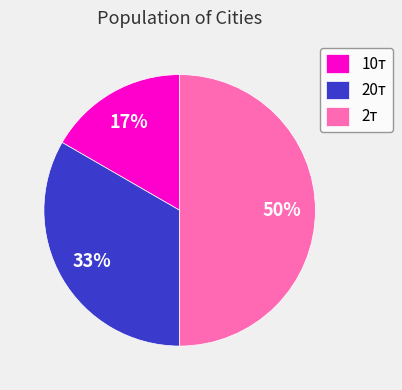

To the nearest percent, what is the average slice percentage?

33%